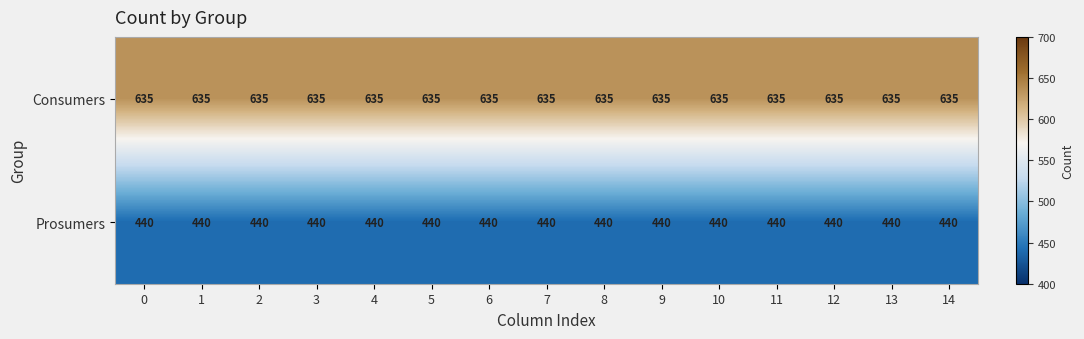

At 7, list the series in order from smallest to largest.

Prosumers, Consumers